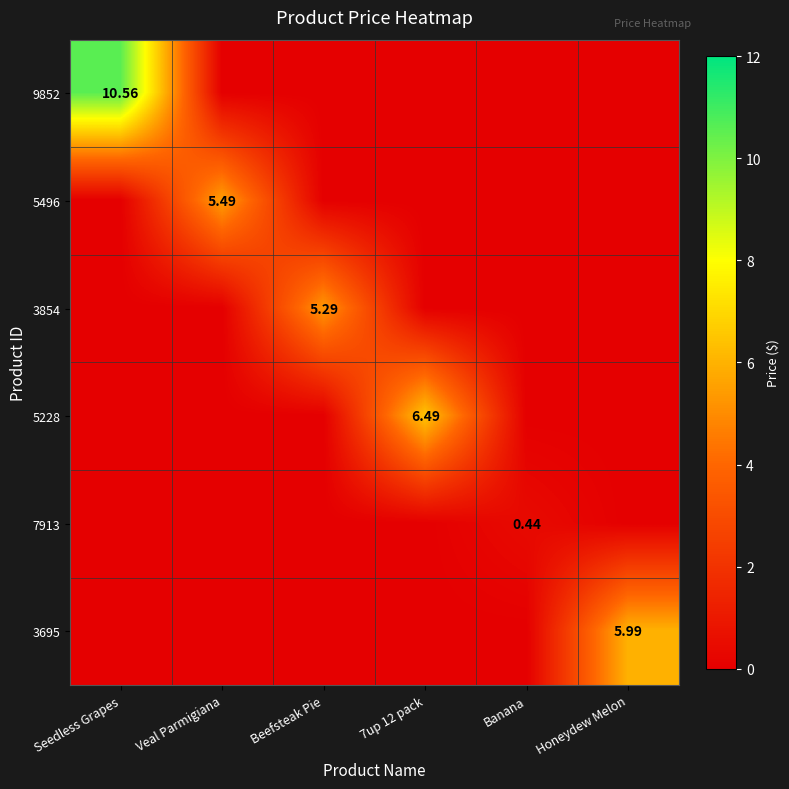

What is the sum of all 9852 values?

10.6